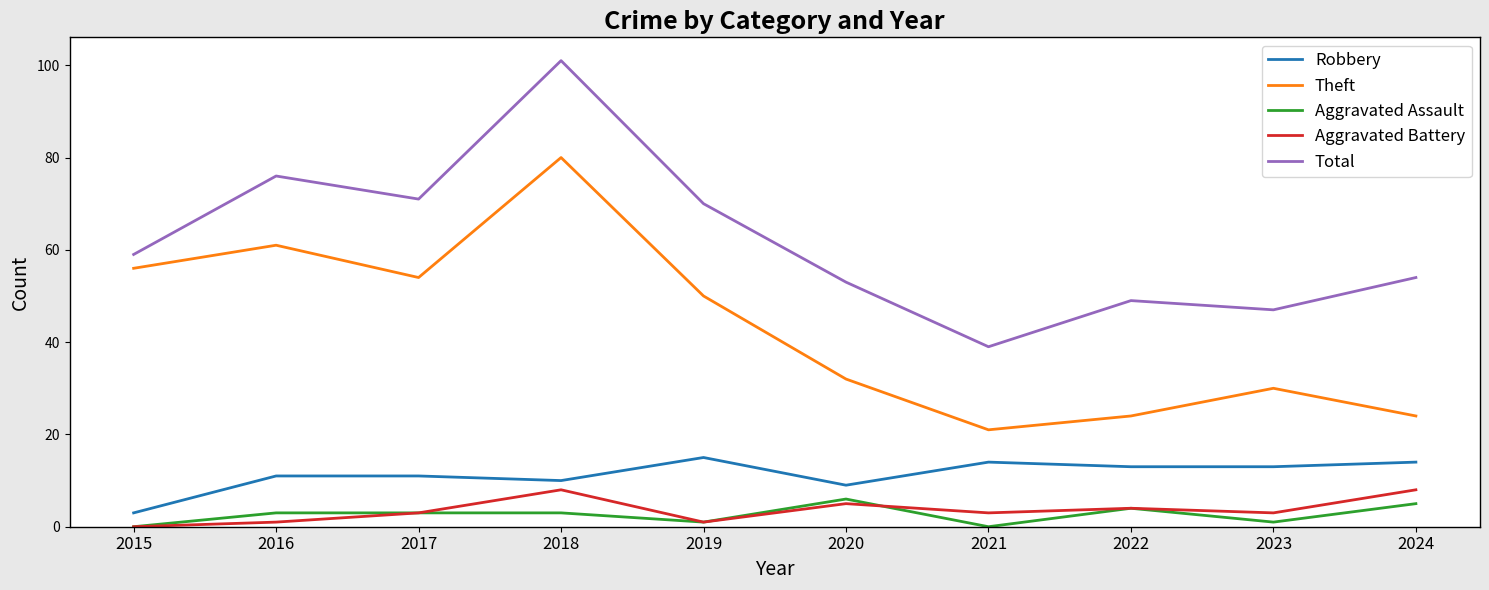

Which series has the largest total across all categories?

Total